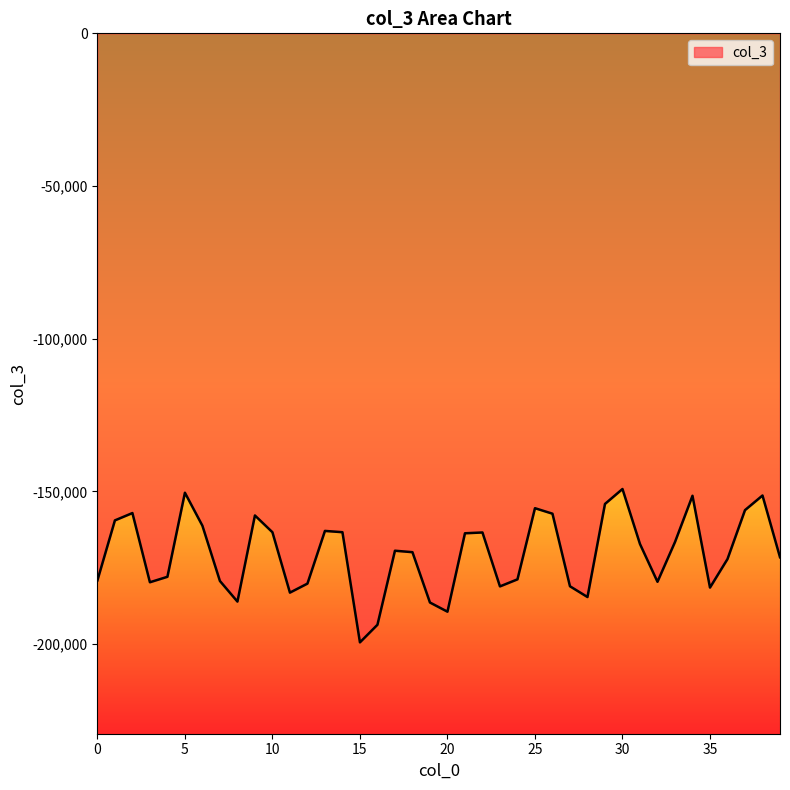

How many lines are shown in the chart?

1